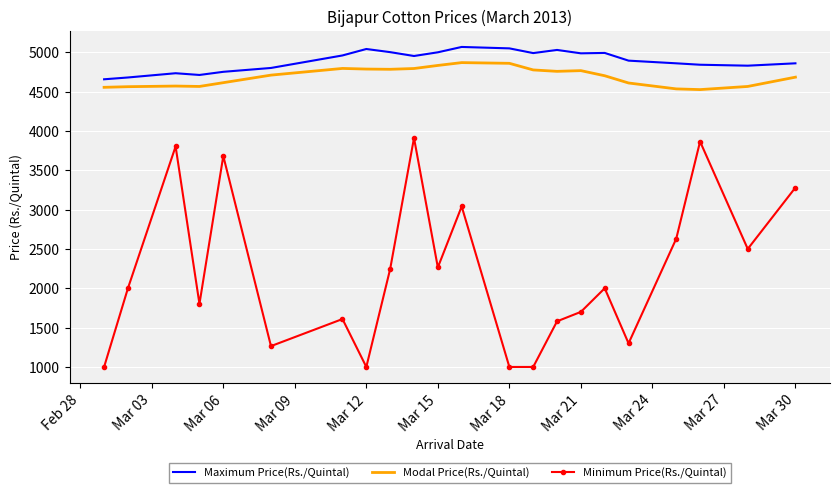

What is the minimum value shown in the chart?

1000